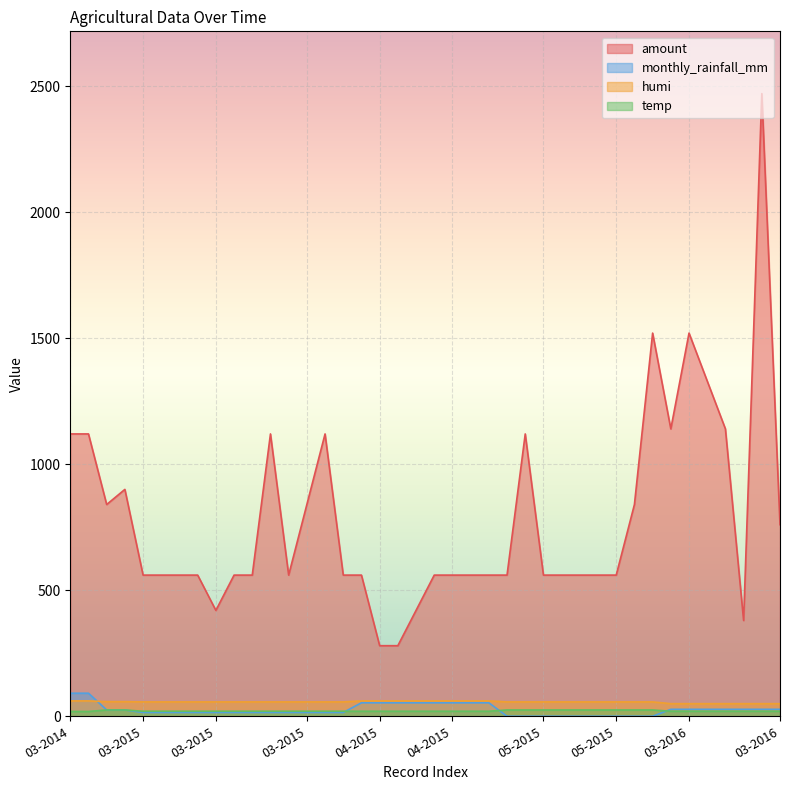

What is the difference between the second highest and minimum values in the amount series?

1240.0